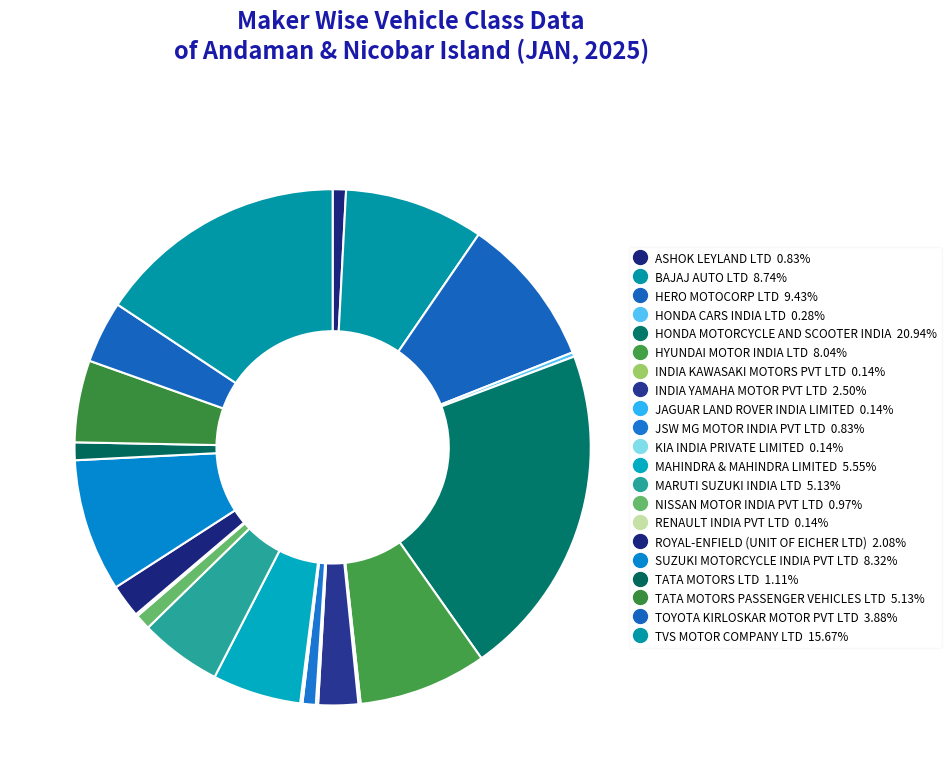

Is there any slice that represents more than half of the pie?

No